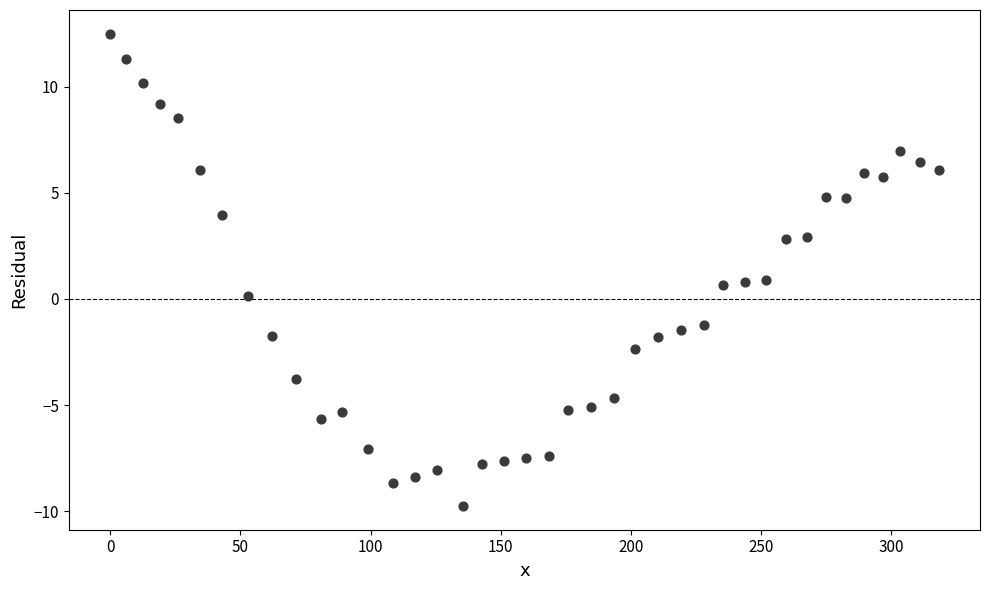

What is the range of X values (max minus min)?

318.2